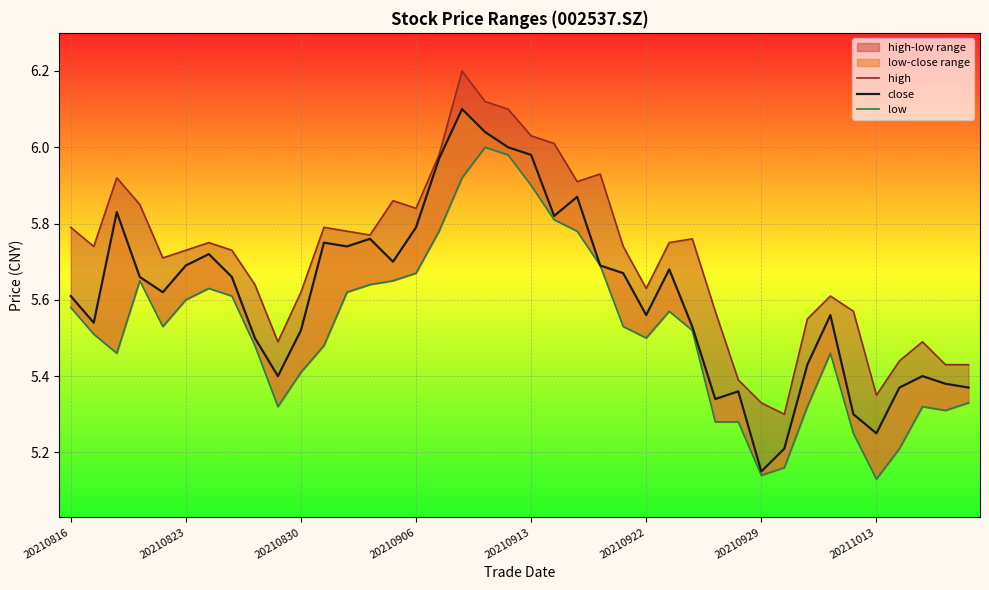

True or false: low has a value of 5.8 at 22.

True